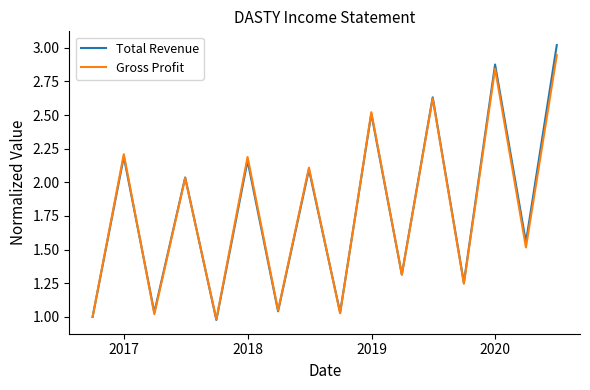

Which series has the largest range (max minus min)?

Total Revenue